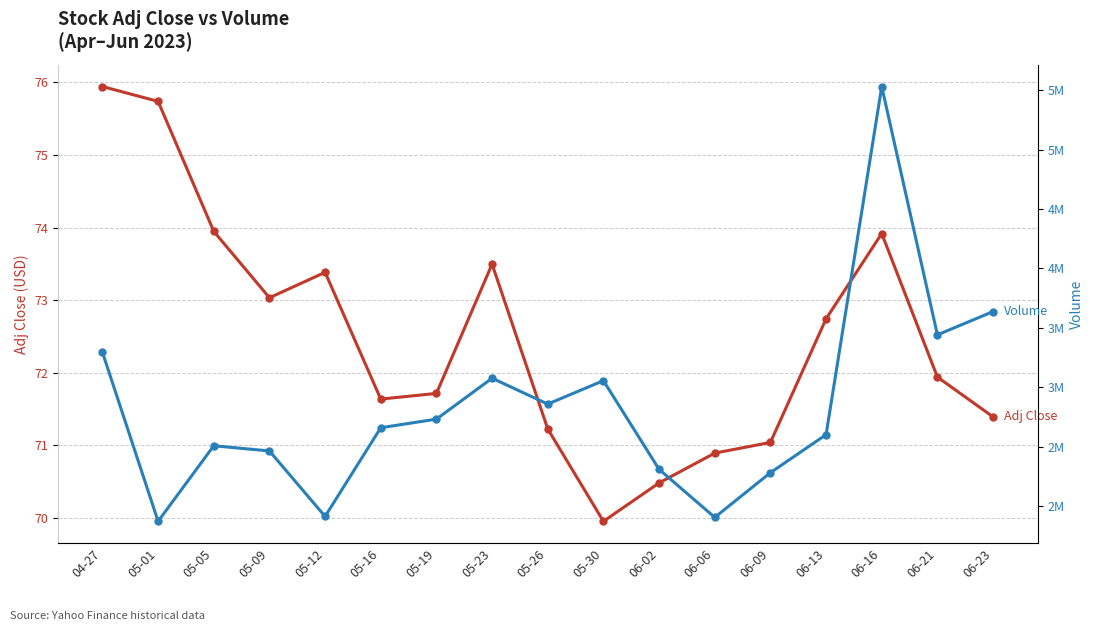

What is the sum of all Volume values?

48138100.0